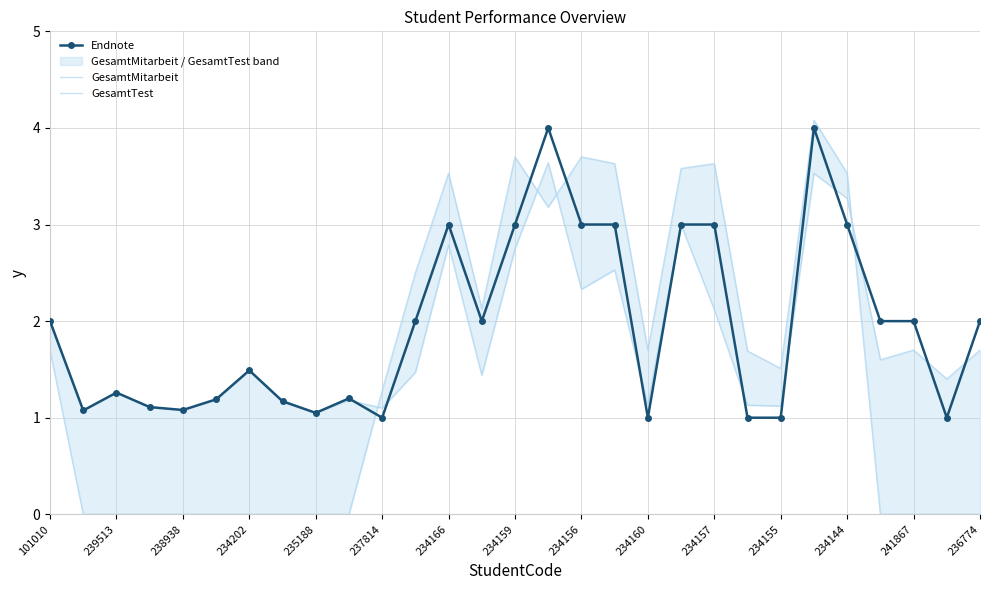

The value of Endnote at 241867 is 2.0. True or false?

True